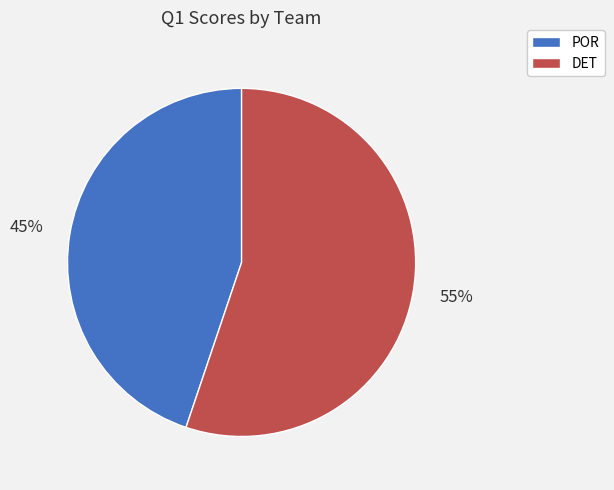

To the nearest percent, what portion does DET represent?

55%